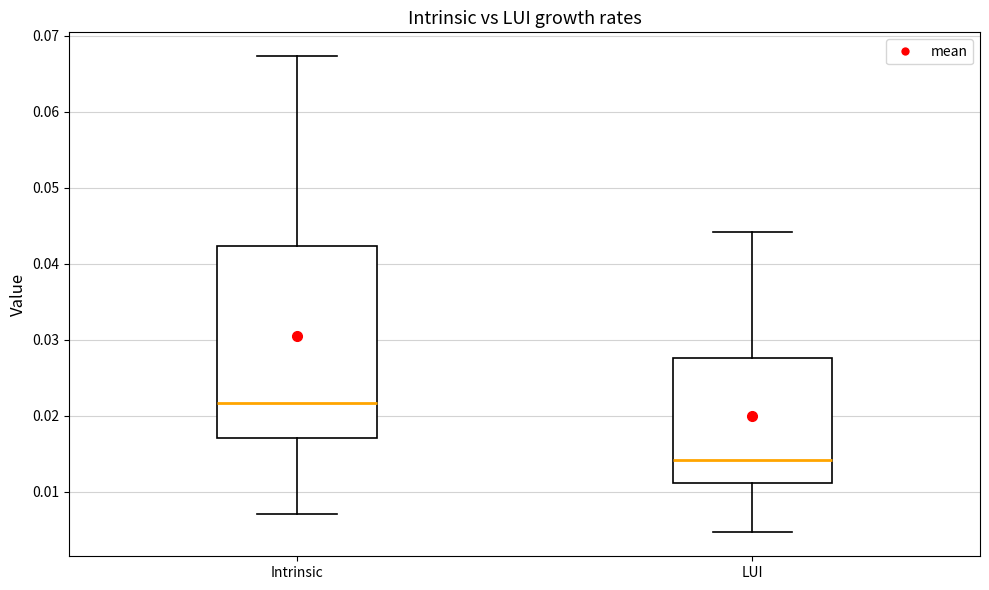

Reading left to right, read every box against the y-axis: the position of its median line, the range the box covers, and the ends of its whiskers. The values are not printed on the chart, so give them approximately, as read against the axis.

Intrinsic: median 0.022, box 0.017 to 0.042, whiskers 0.007 to 0.067
LUI: median 0.014, box 0.011 to 0.028, whiskers 0.005 to 0.044